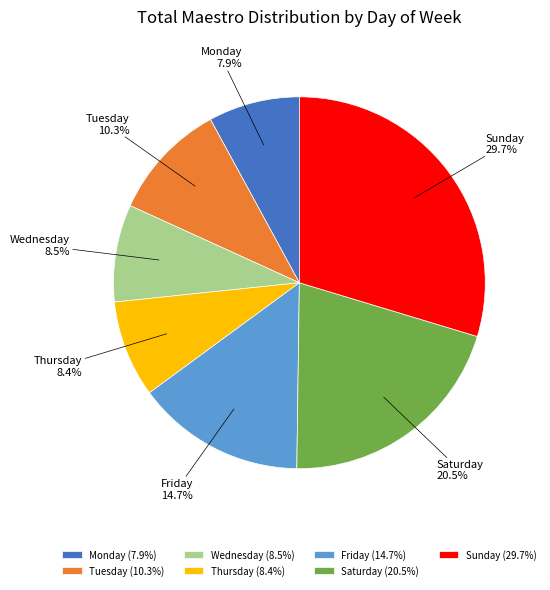

Which category has the biggest portion of the pie?

Sunday